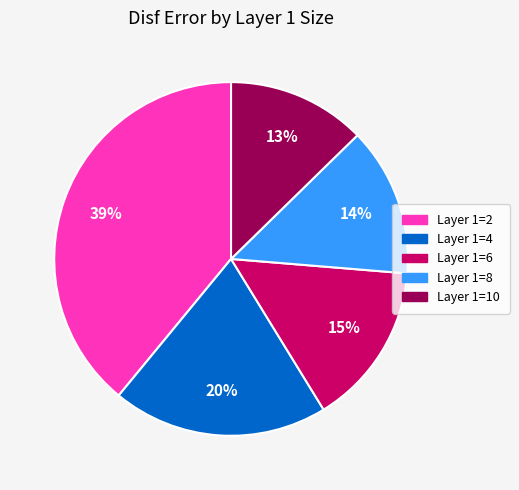

To the nearest percent, what percentage of the pie is Layer 1=2?

39%